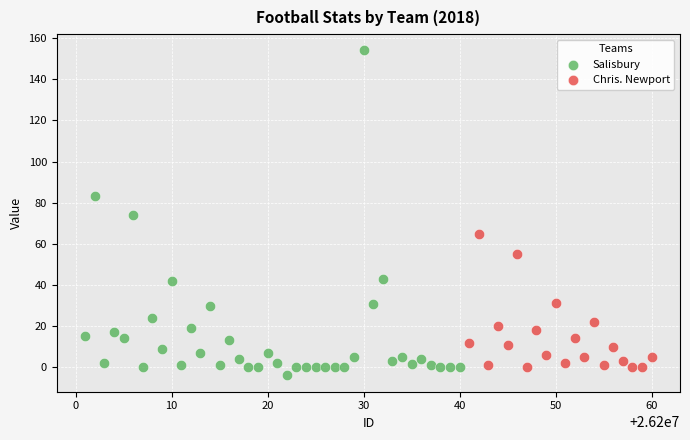

Which series has the largest Y range (max minus min)?

Salisbury